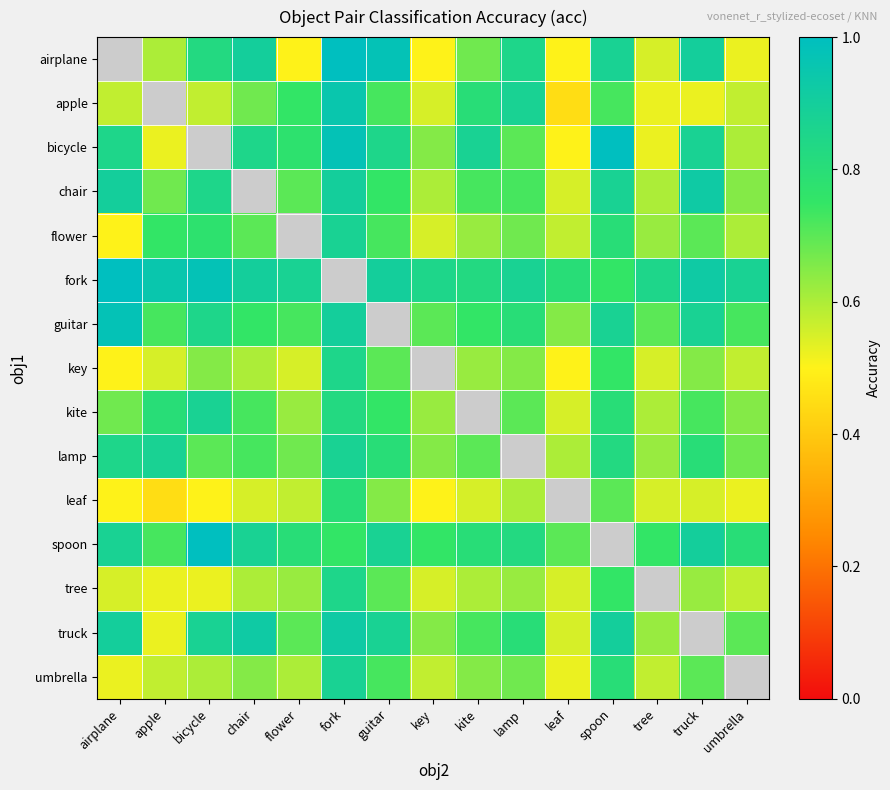

The value of key at tree is 0.6. True or false?

True